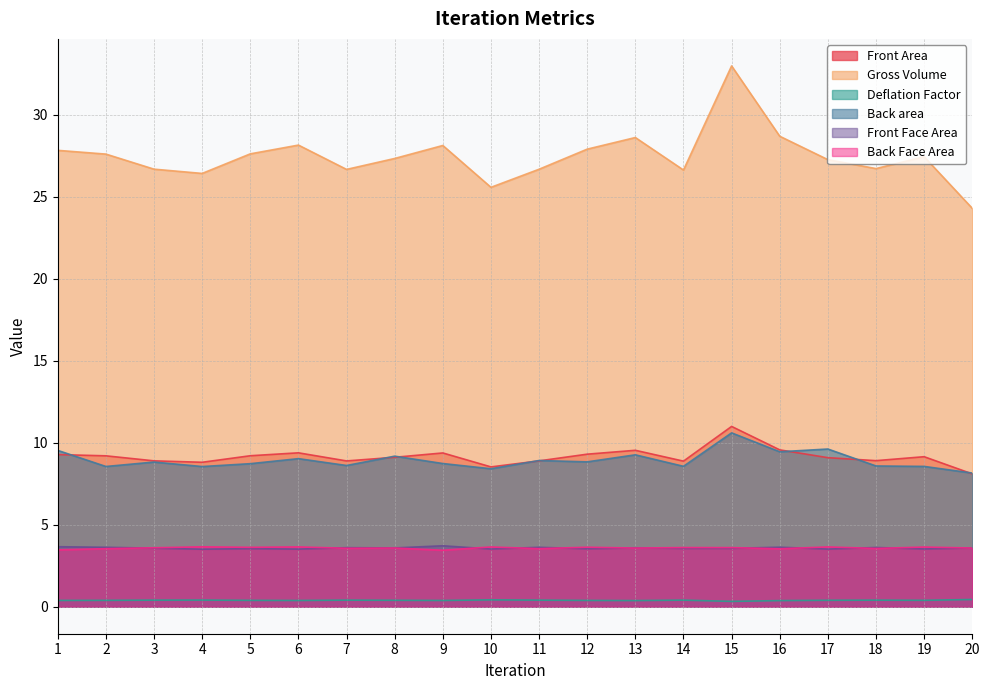

What is the difference between the highest and lowest values at 13?

28.2